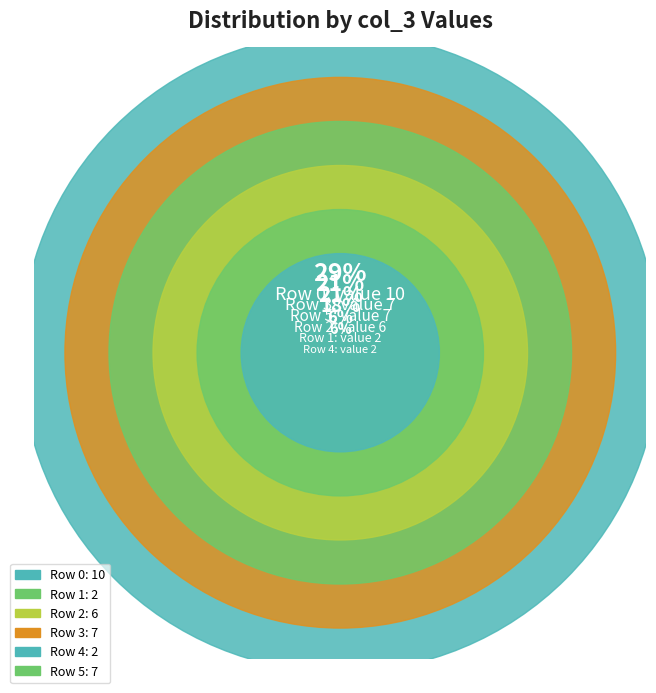

What is the change in value from 1 to 5?

+5